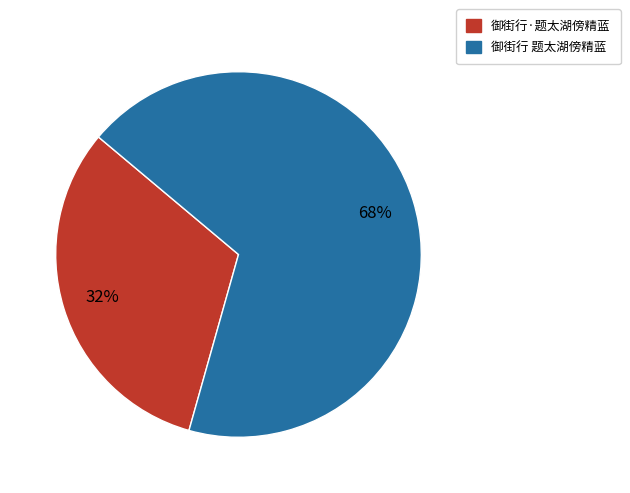

To the nearest percent, what portion does 御街行·题太湖傍精蓝 represent?

32%